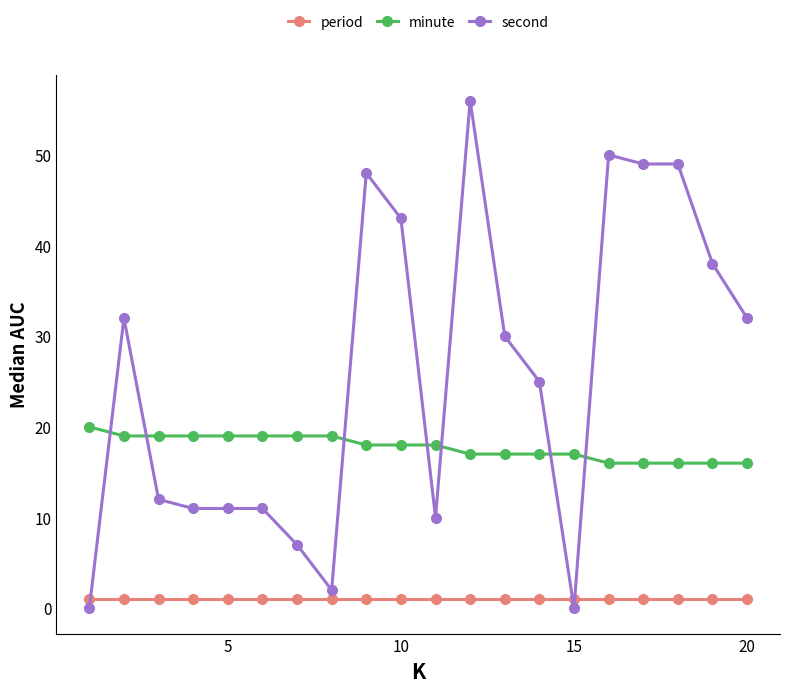

Which series has the largest range (max minus min)?

second